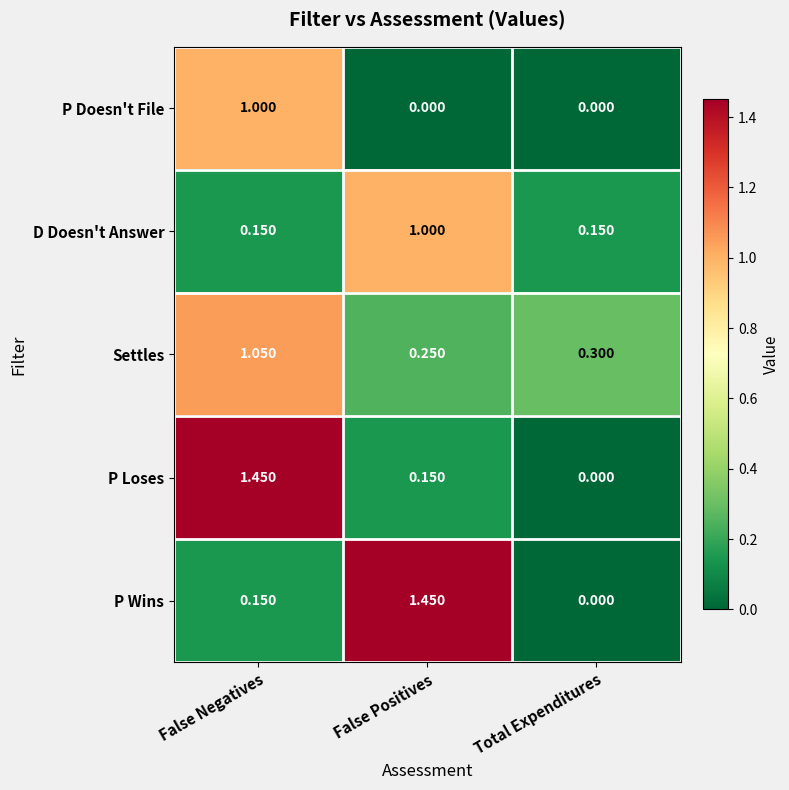

List the labels in order of P Loses value, largest first.

False Negatives, False Positives, Total Expenditures